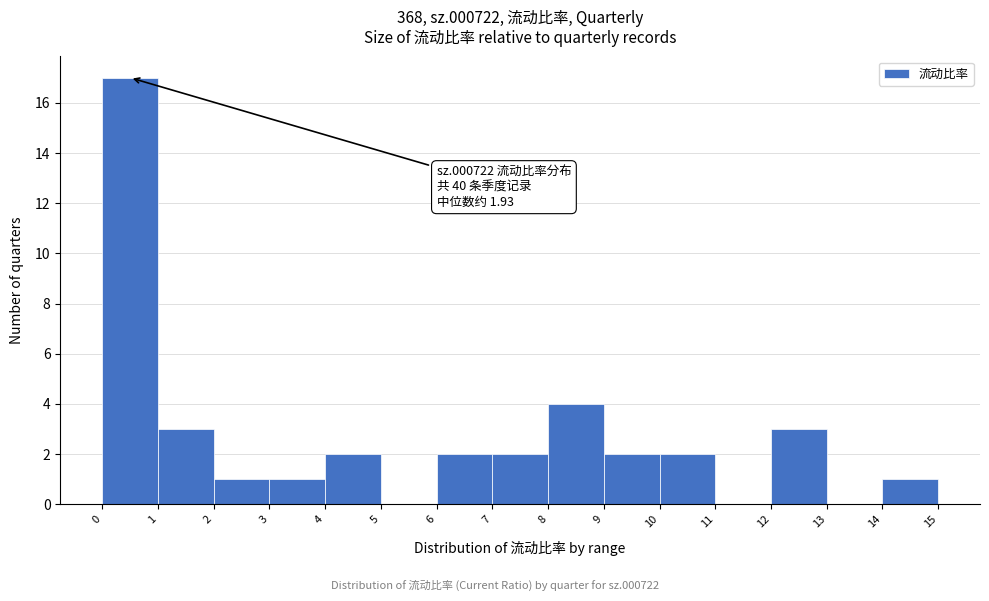

Over which range of the x-axis is the bar tallest?

0 to 1